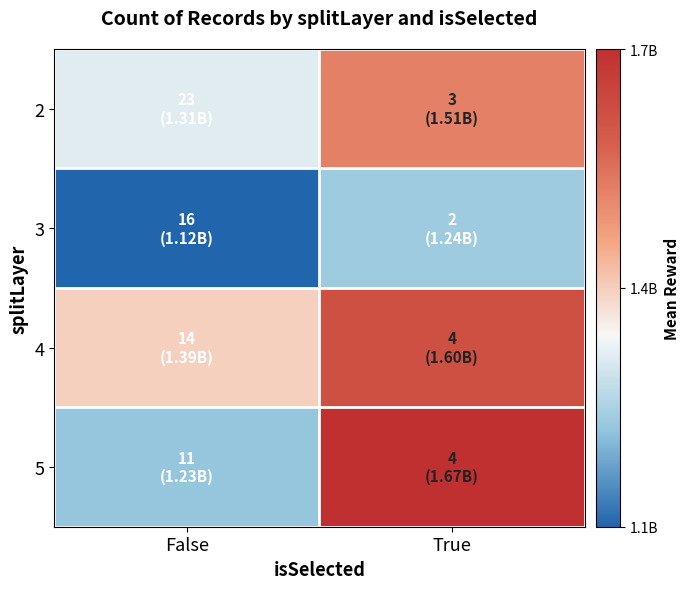

Reading left to right, list all the values displayed in this chart.

2: False=1313567516.2	True=1507784332.1
3: False=1115694363.5	True=1243417626.6
4: False=1390674493.2	True=1596953158.7
5: False=1231583474.9	True=1671527532.9